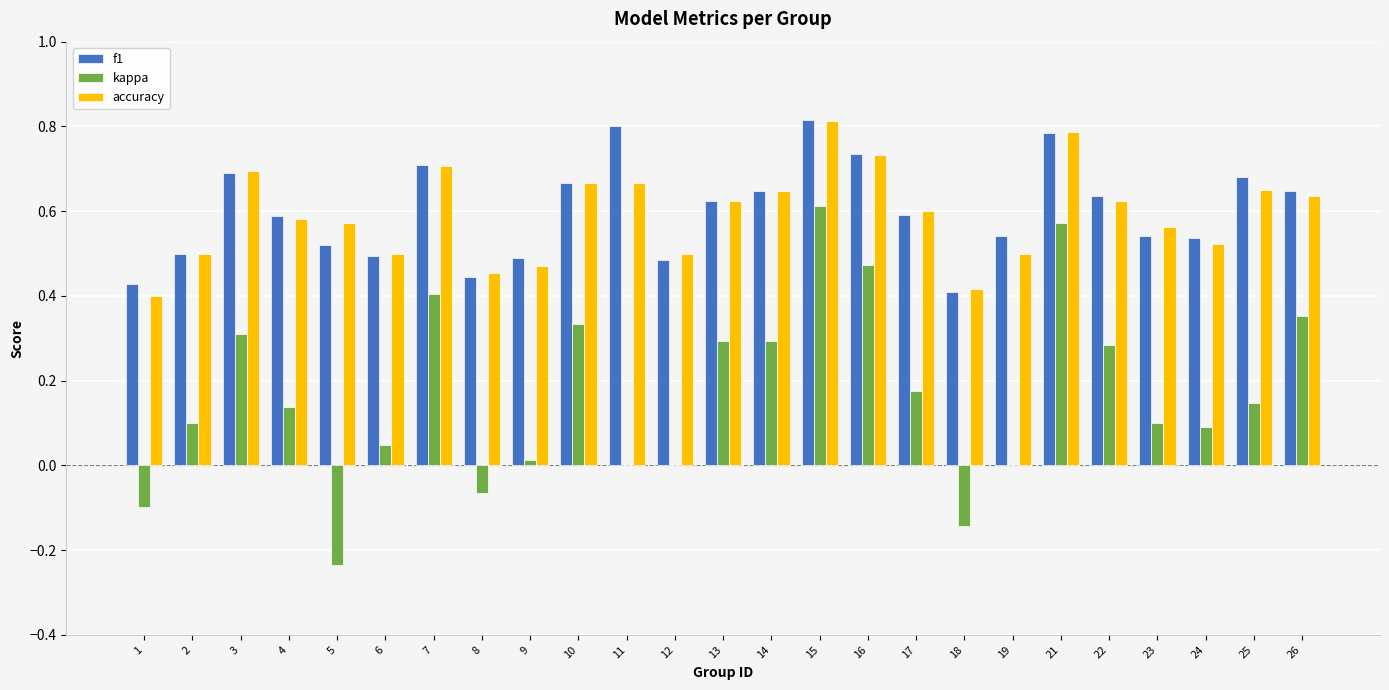

Which series changed the most between 8 and 17?

kappa